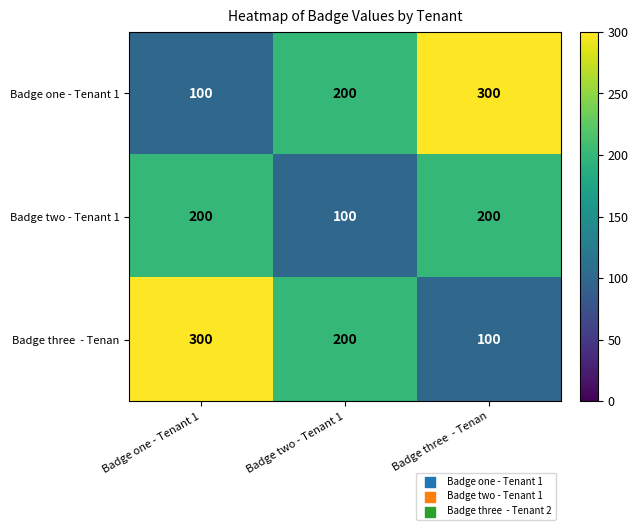

At how many categories does at least one series exceed 141?

3